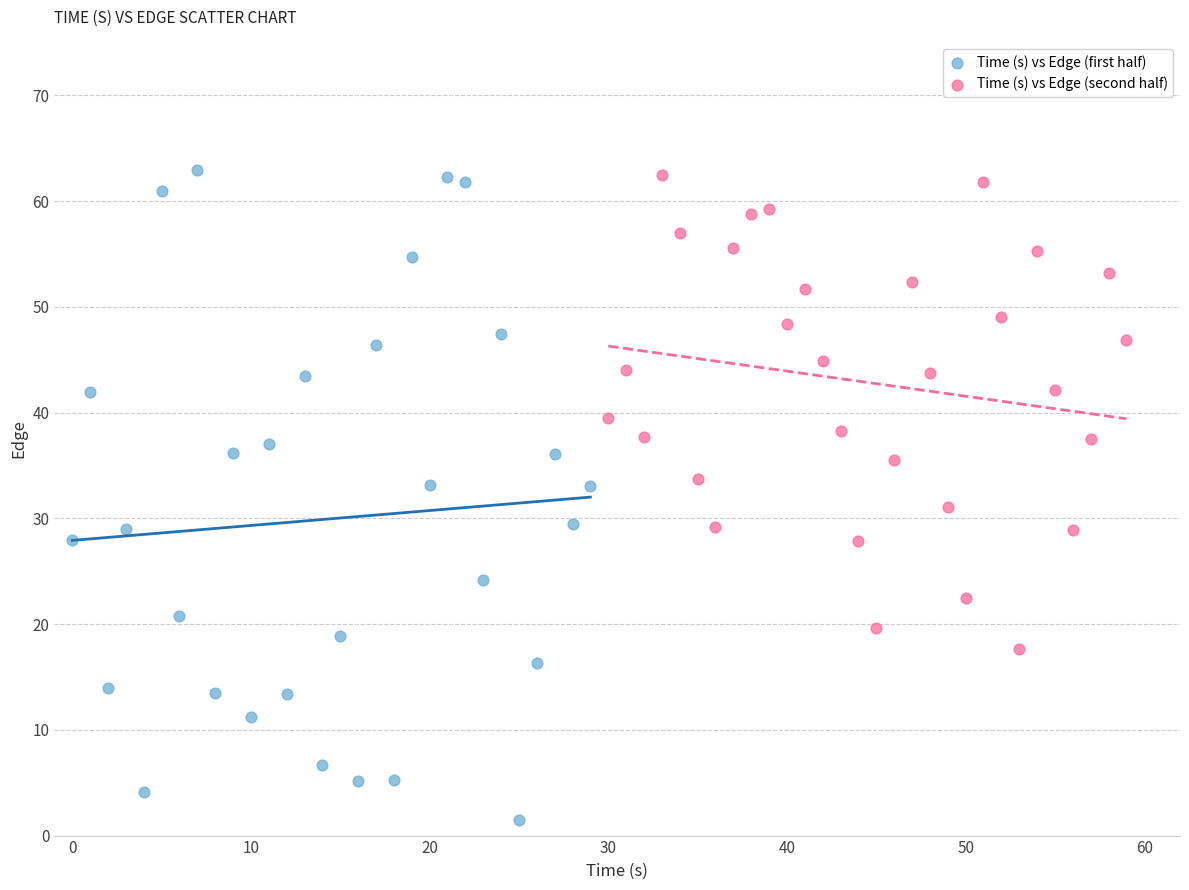

Which series contains the lowest Y value?

Time (s) vs Edge (first half)